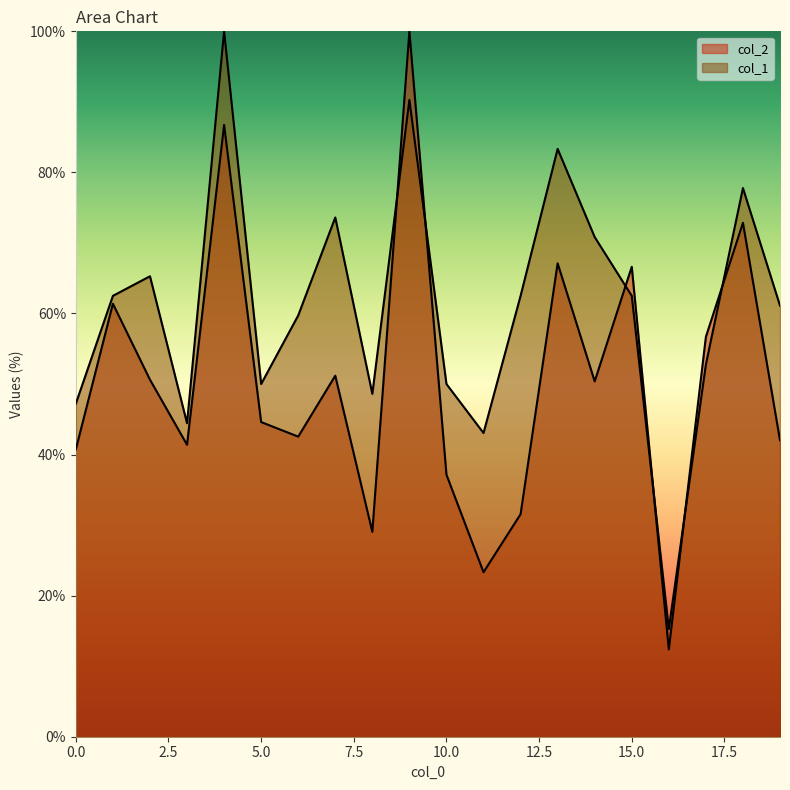

The col_1 series shows 83.3 at 13. True or false?

True